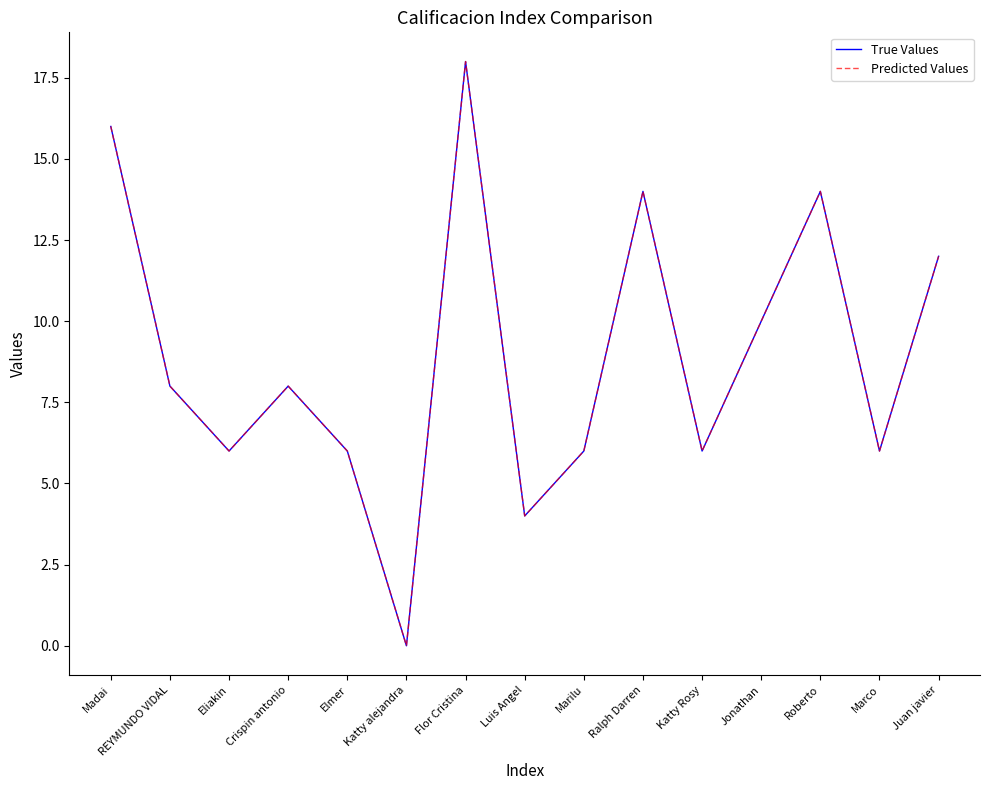

Does the chart have visible grid lines?

No